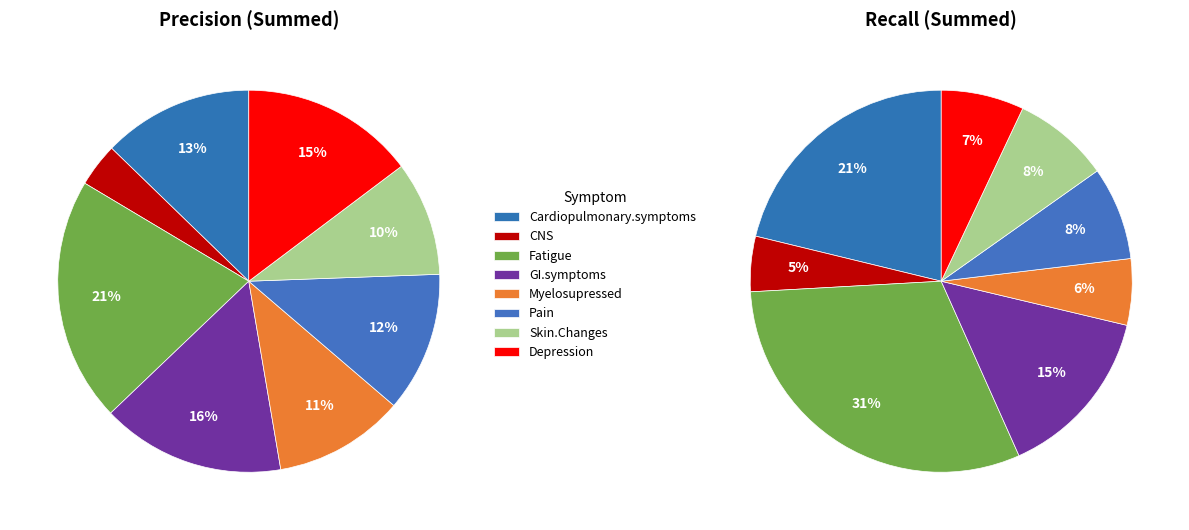

The Pain slice represents 1% of the pie. True or false?

False